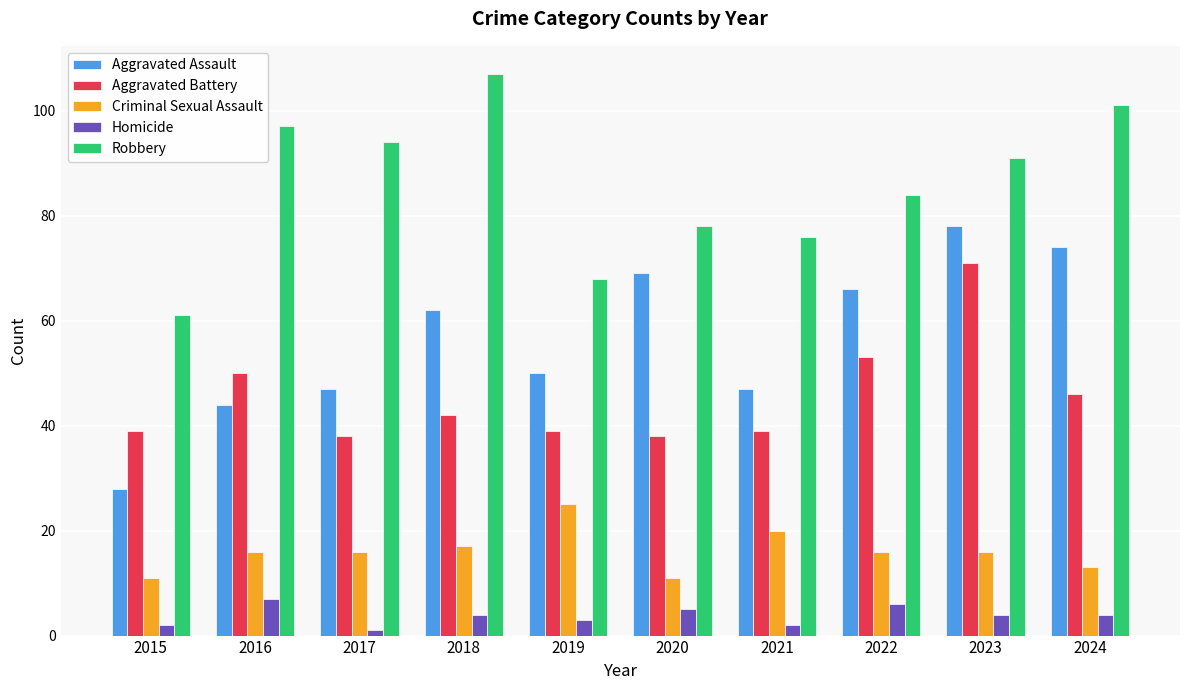

What are all the series names shown in the legend?

Aggravated Assault, Aggravated Battery, Criminal Sexual Assault, Homicide, Robbery